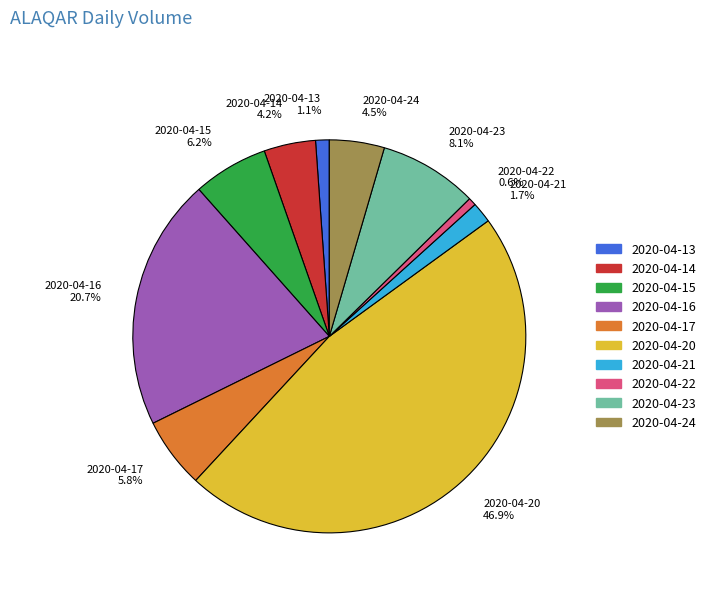

How many segments does this pie chart have?

10